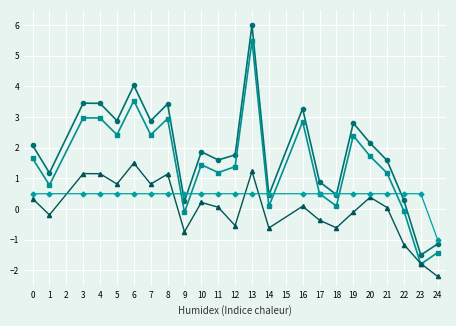

What is the greatest value displayed?

6.0